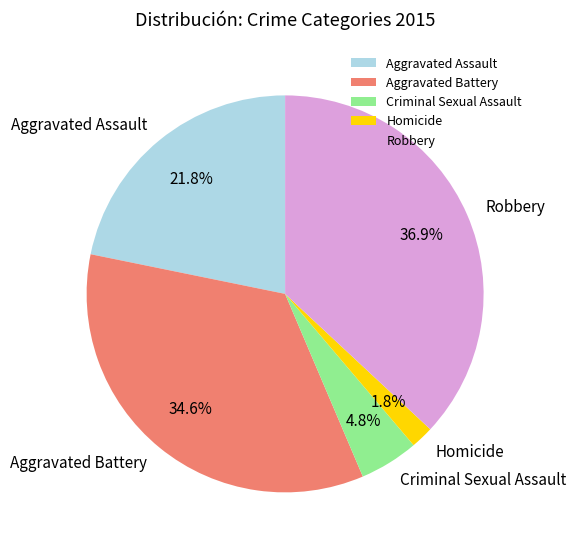

What percentage is the Homicide slice, to the nearest percent?

2%